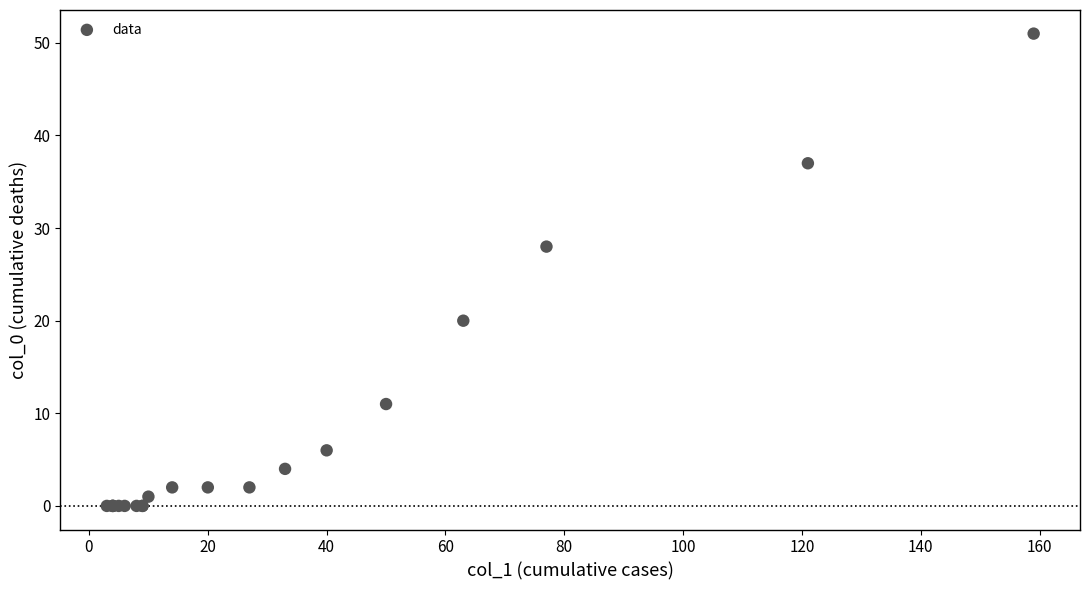

What Y value in the scatter plot is closest to 25?

28